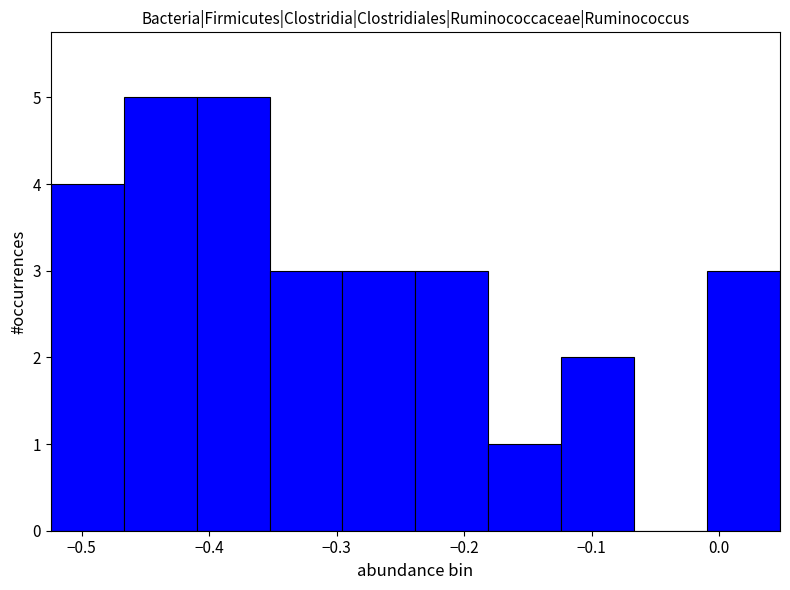

Reading left to right, list every bar in this chart as the range it spans on the x-axis followed by its height. Neither the bar edges nor the heights are printed on the chart, so give them approximately, as read against the axes.

-0.52 to -0.47: 4
-0.47 to -0.41: 5
-0.41 to -0.35: 5
-0.35 to -0.30: 3
-0.30 to -0.24: 3
-0.24 to -0.18: 3
-0.18 to -0.12: 1
-0.12 to -0.07: 2
-0.07 to -0.01: 0
-0.01 to 0.05: 3